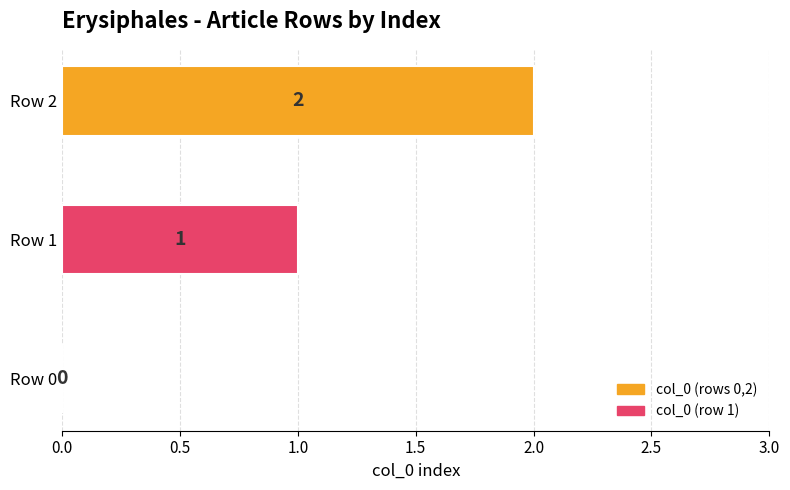

At which label is the value closest to 1?

Row 1